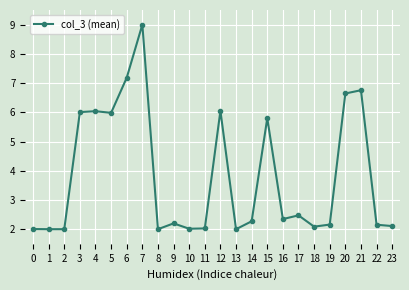

What is the value of the 2nd point from the left?

2.0